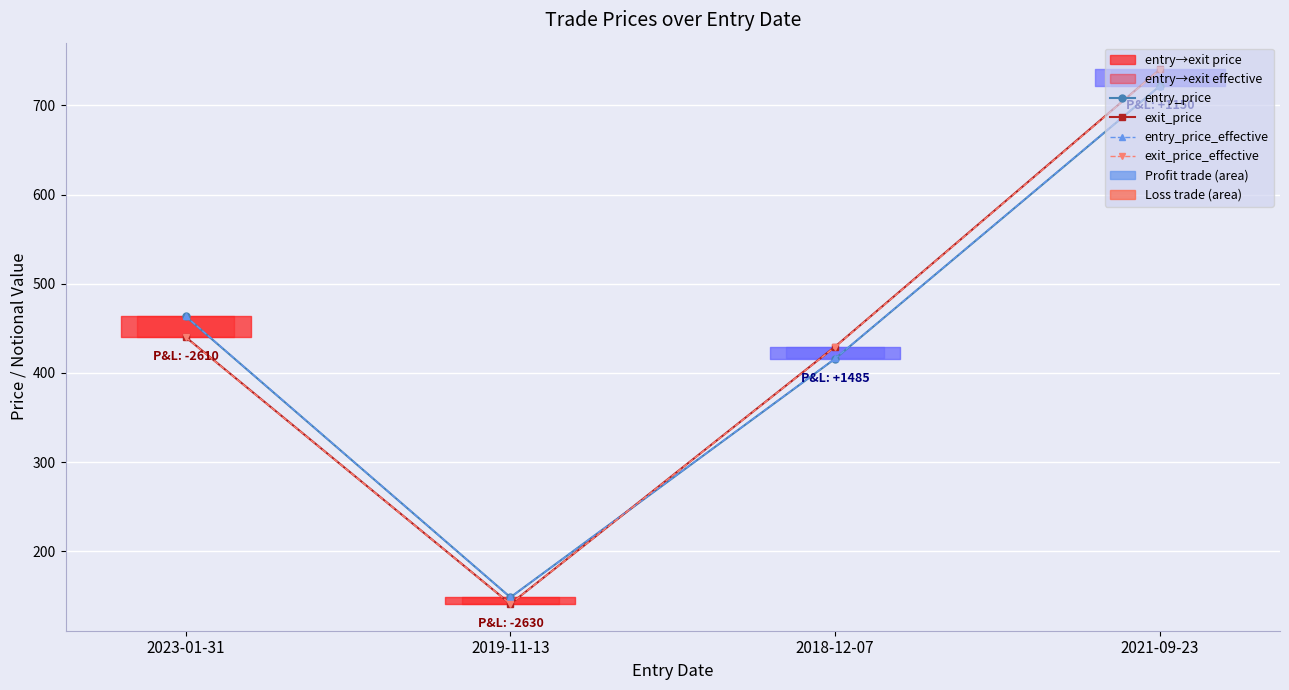

At 2018-12-07, list the series in order from largest to smallest.

exit_price, exit_price_effective, entry_price_effective, entry_price